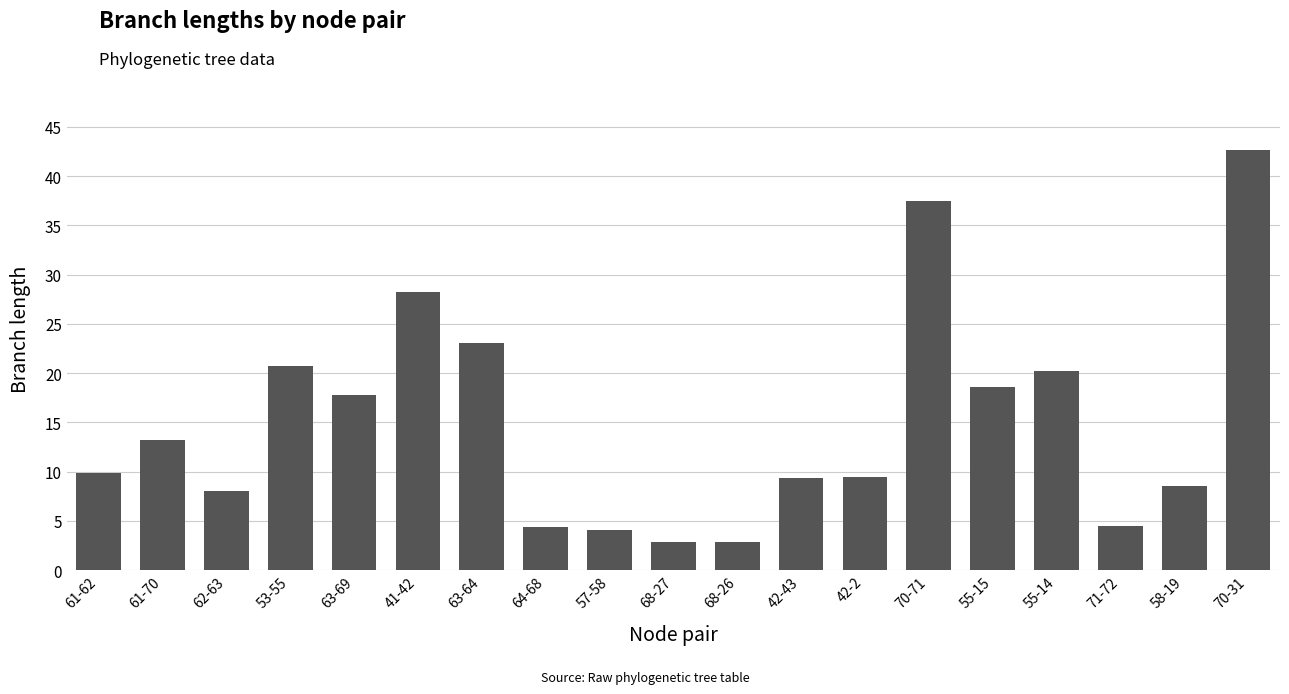

What is the minimum value shown in the chart?

2.9